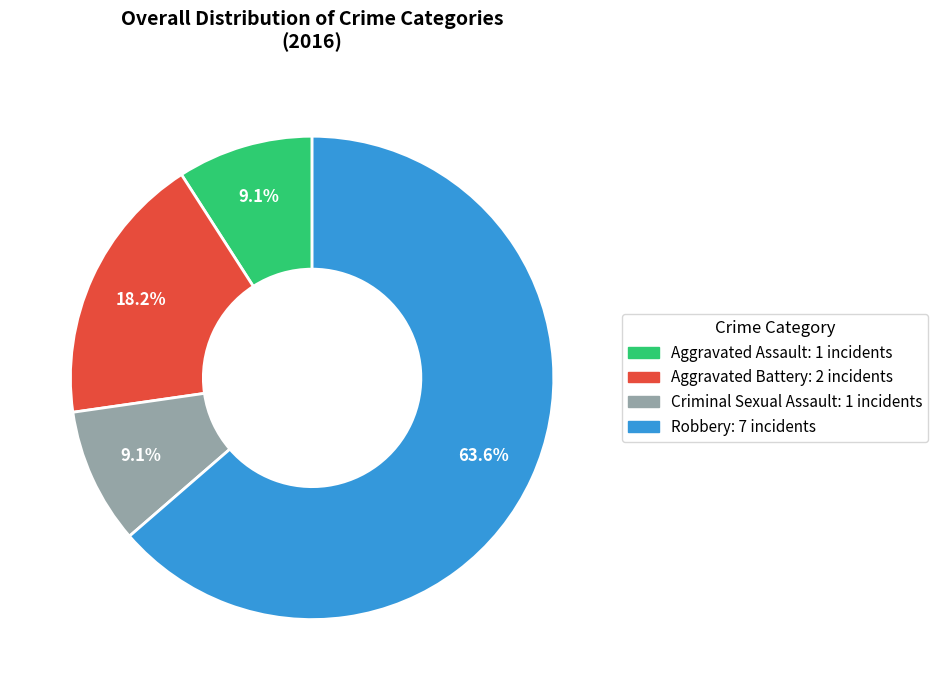

What is the majority slice?

Robbery